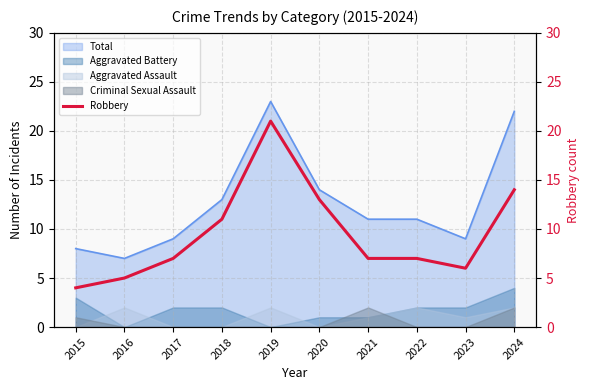

How many points are higher than both their immediate neighbors (excluding endpoints)?

1